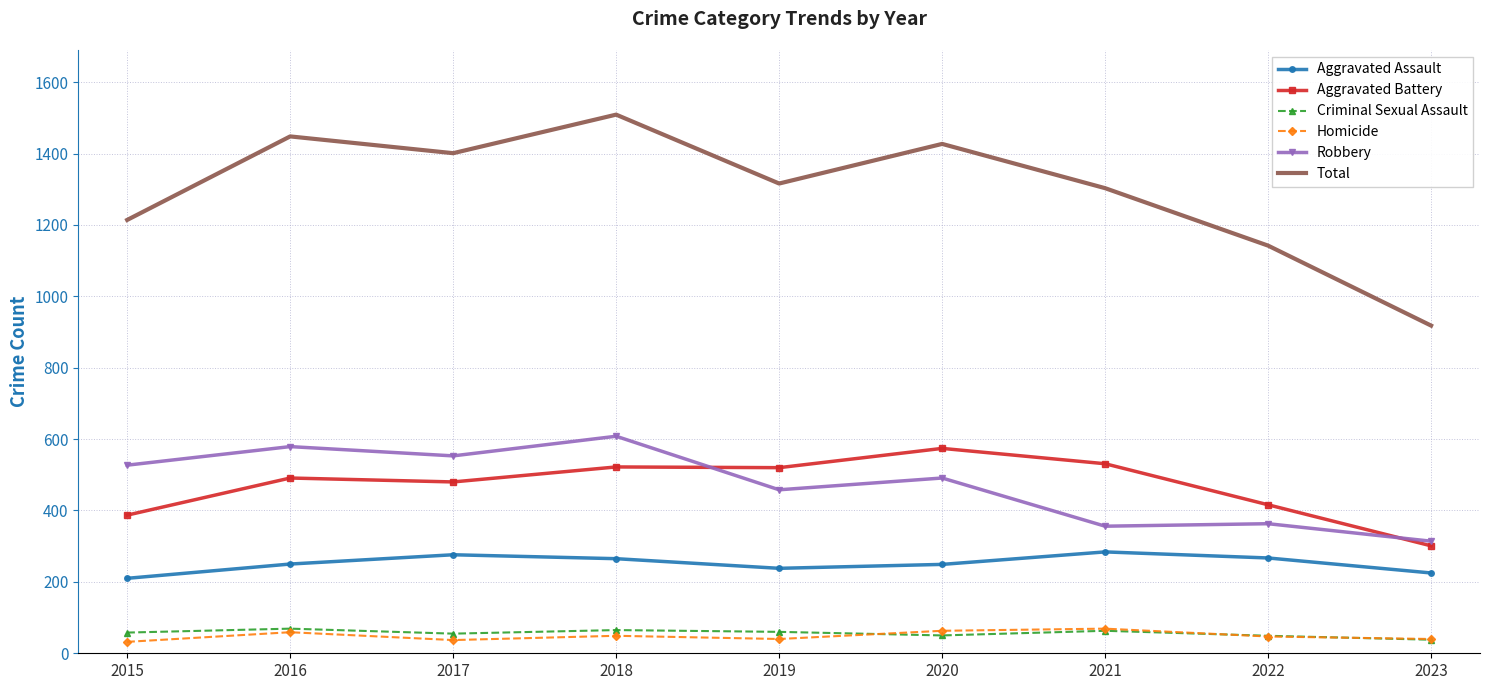

In Total, how many points are higher than both neighbors (excluding endpoints)?

3